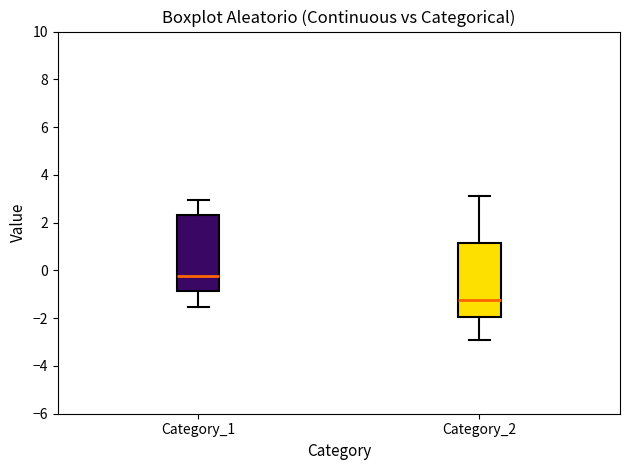

Which box has the lowest median line?

Category_2